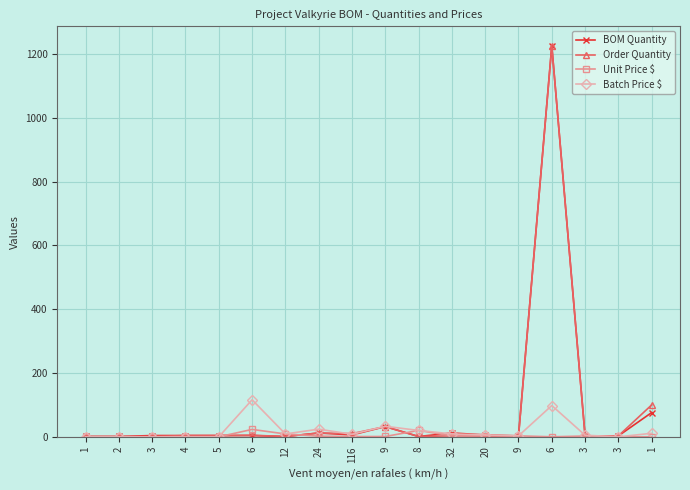

How many distinct data groups are displayed?

4